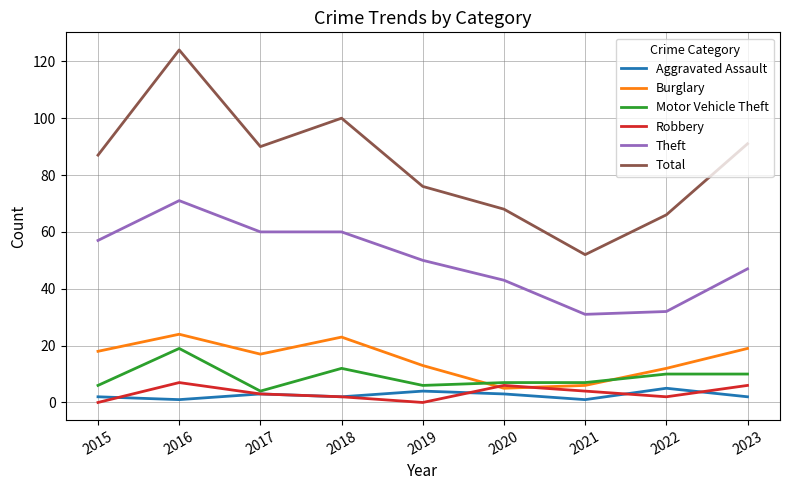

Which series has the largest range (max minus min)?

Total